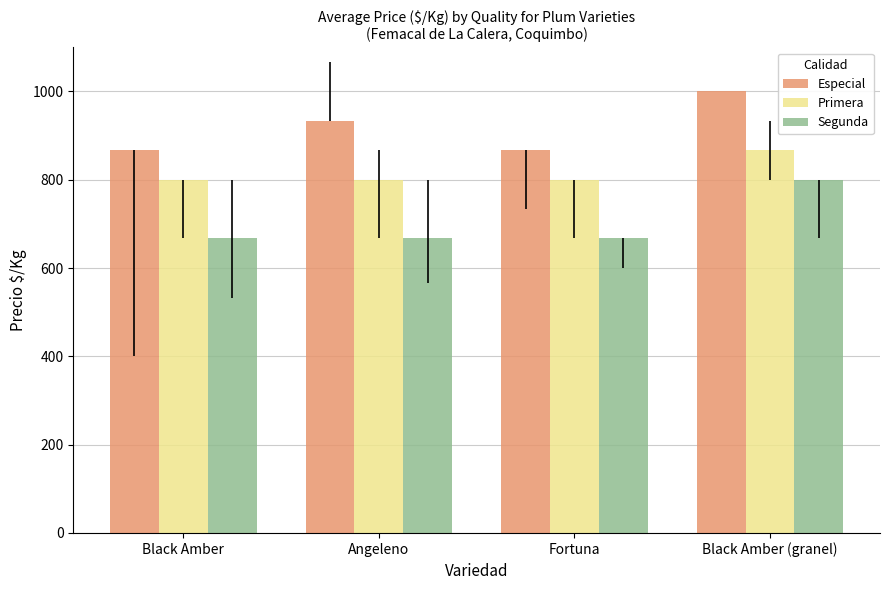

Reading left to right, what are all the values shown in this chart?

Especial: Black Amber=867	Angeleno=933	Fortuna=867	Black Amber (granel)=1000
Primera: Black Amber=800	Angeleno=800	Fortuna=800	Black Amber (granel)=867
Segunda: Black Amber=667	Angeleno=667	Fortuna=667	Black Amber (granel)=800